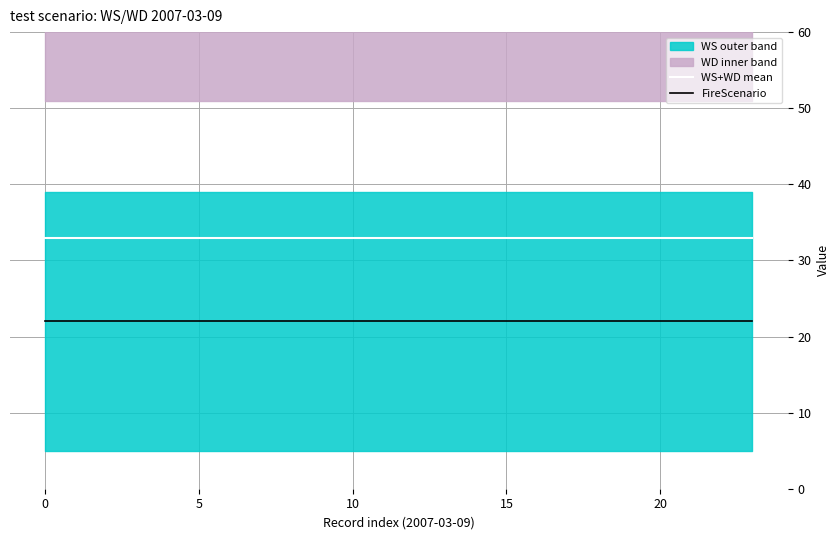

What is the spread (max minus min) of values at 19?

11